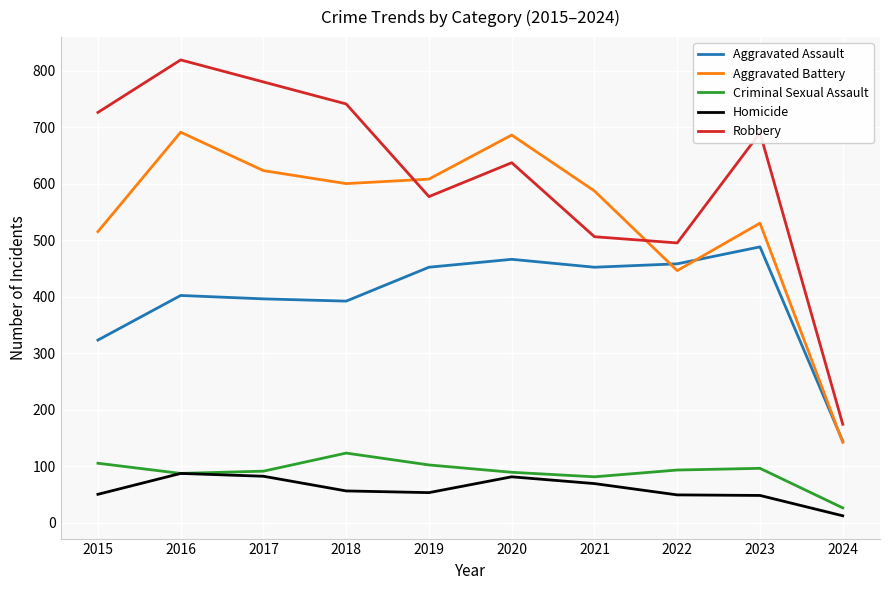

In Criminal Sexual Assault, how many points are lower than both neighbors (excluding endpoints)?

2